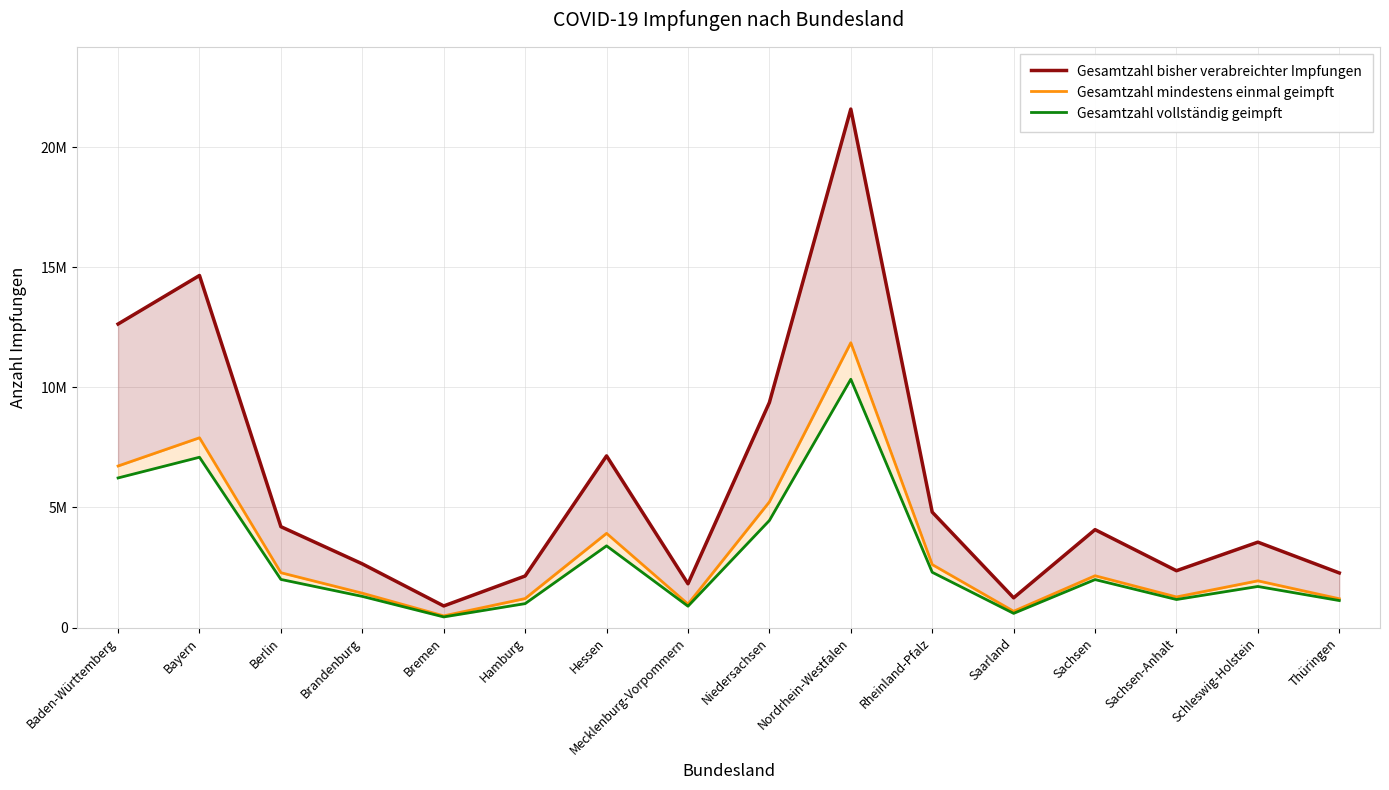

The Gesamtzahl mindestens einmal geimpft series shows 961461 at Sachsen. True or false?

False